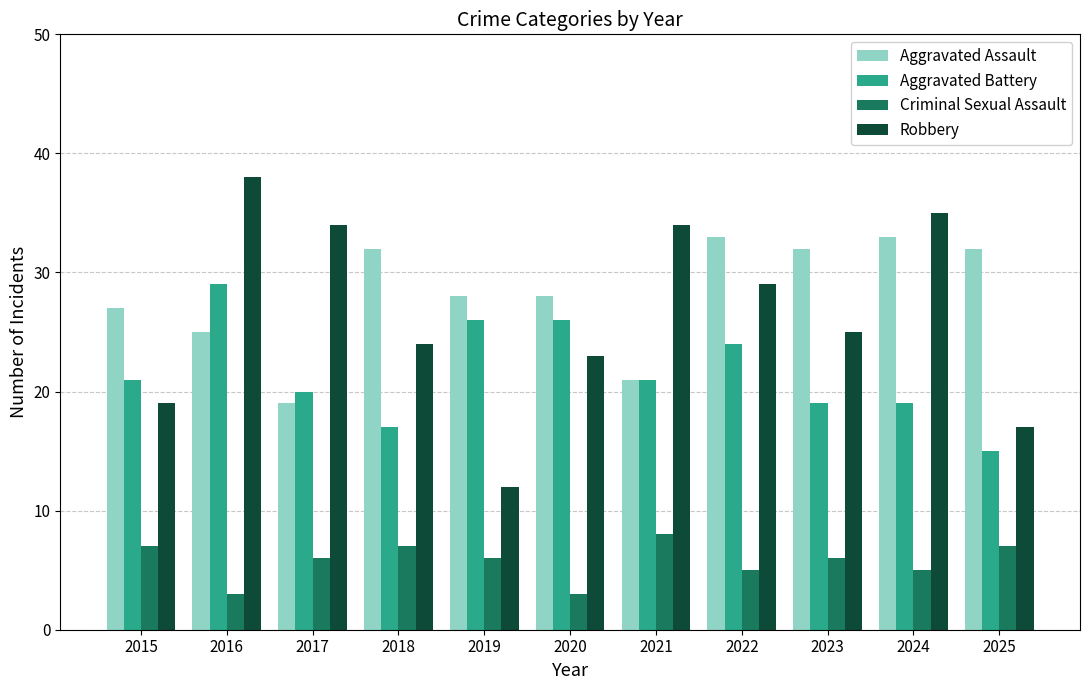

What are all the series names shown in the legend?

Aggravated Assault, Aggravated Battery, Criminal Sexual Assault, Robbery